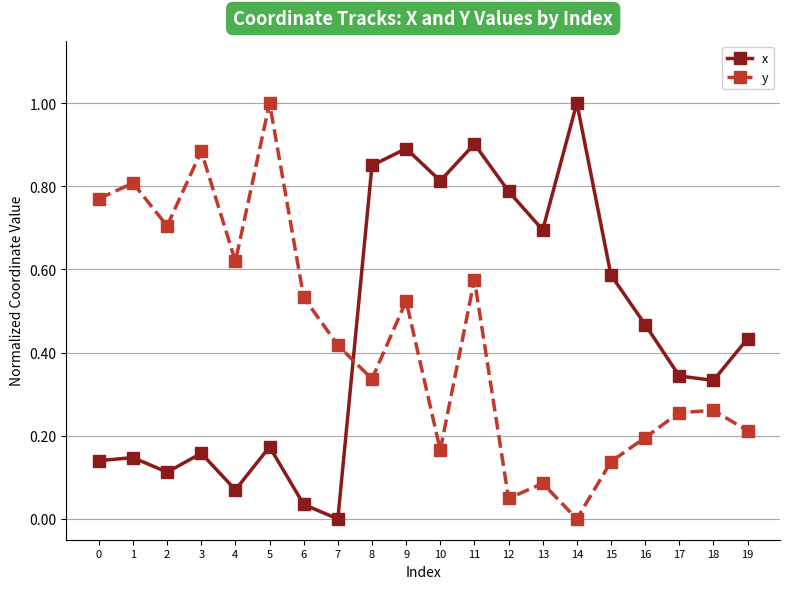

Is the value of x at 1 greater than the value of y at 2?

No